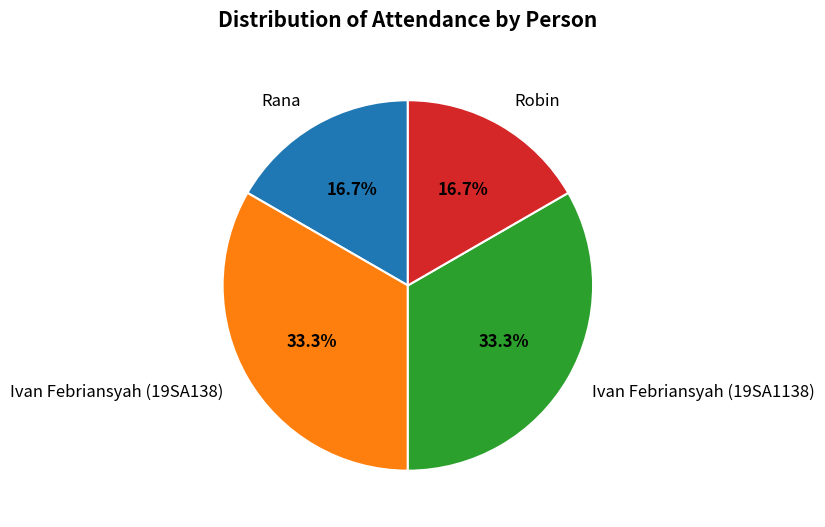

How many slices are in this pie chart?

4